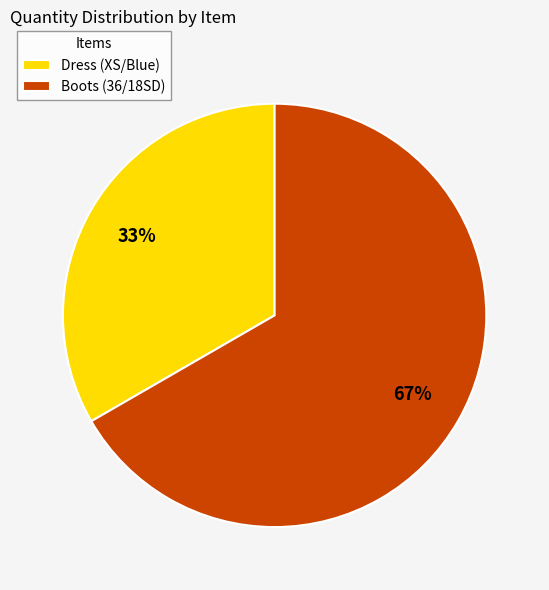

The Boots (36/18SD) slice represents 67% of the pie. True or false?

True